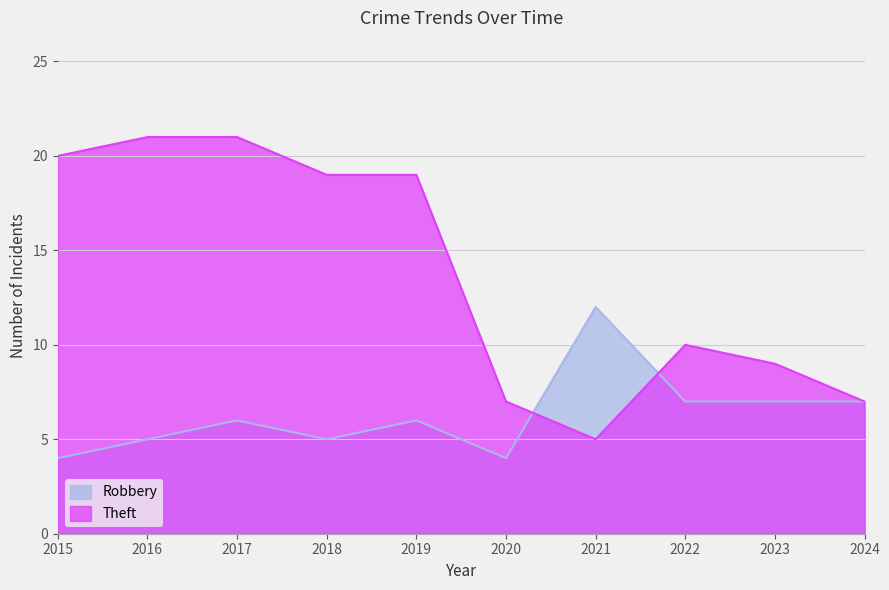

What are all the series names shown in the legend?

Robbery, Theft